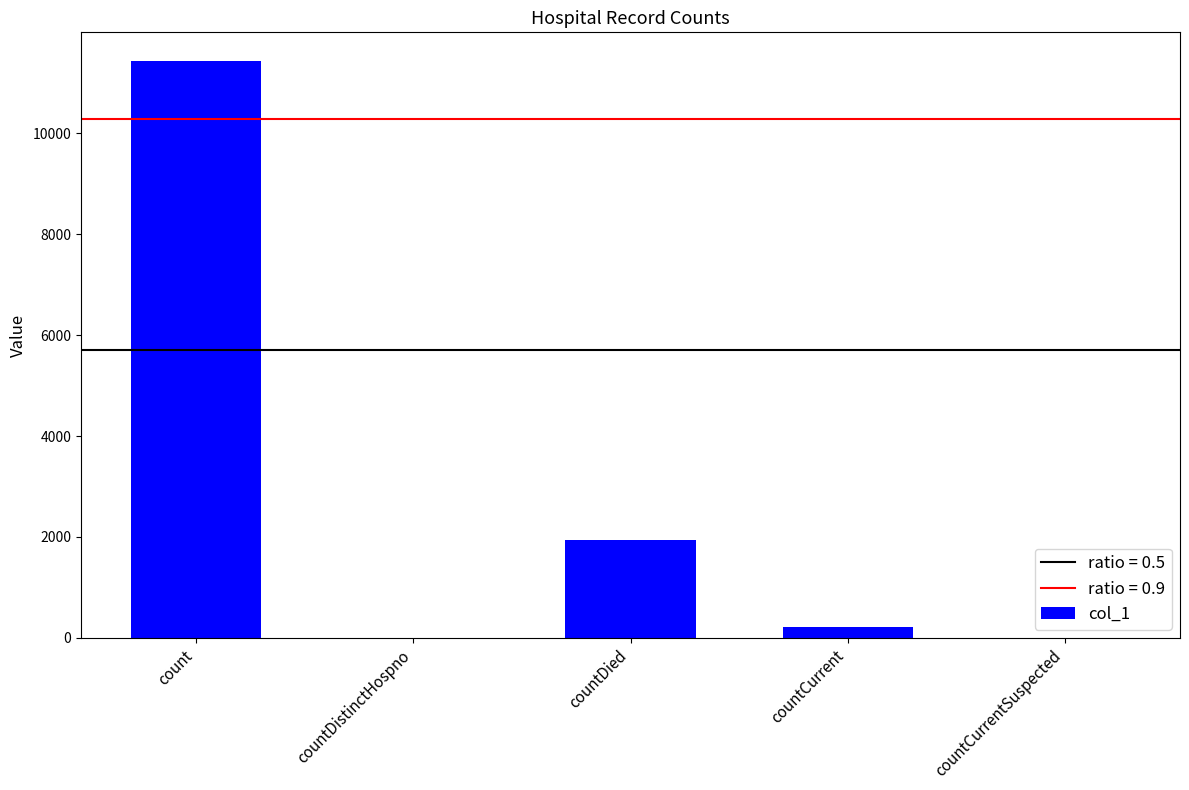

The chart shows a value of 0 at countCurrentSuspected. True or false?

True